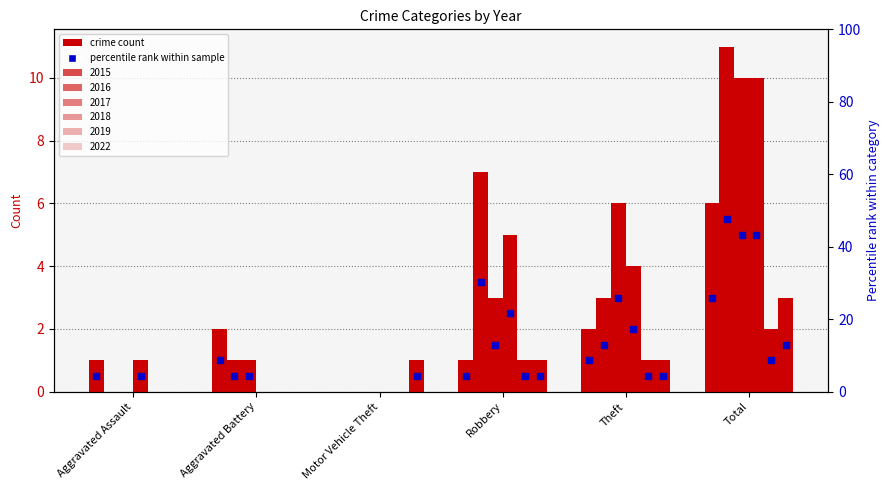

Does the chart contain any negative values?

No